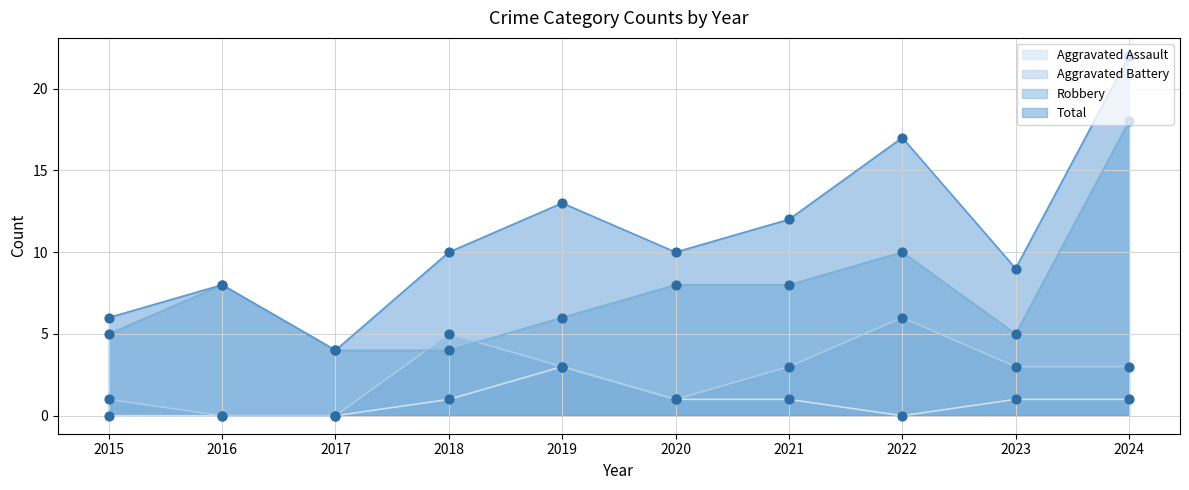

Which series has the widest spread of Y values?

Total